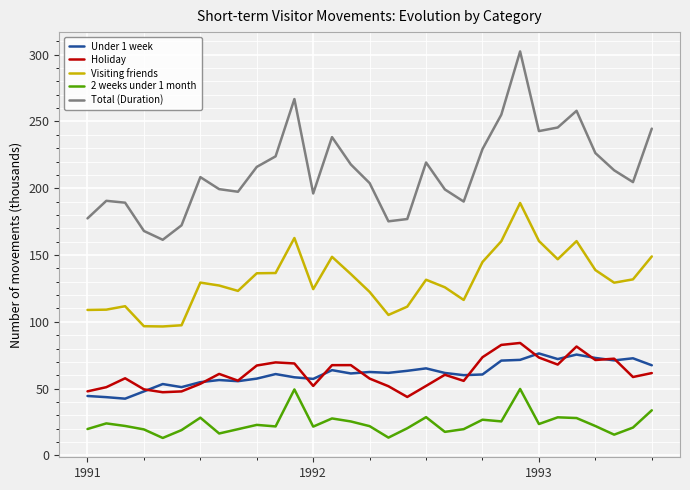

Which series has the largest range (max minus min)?

Total (Duration)